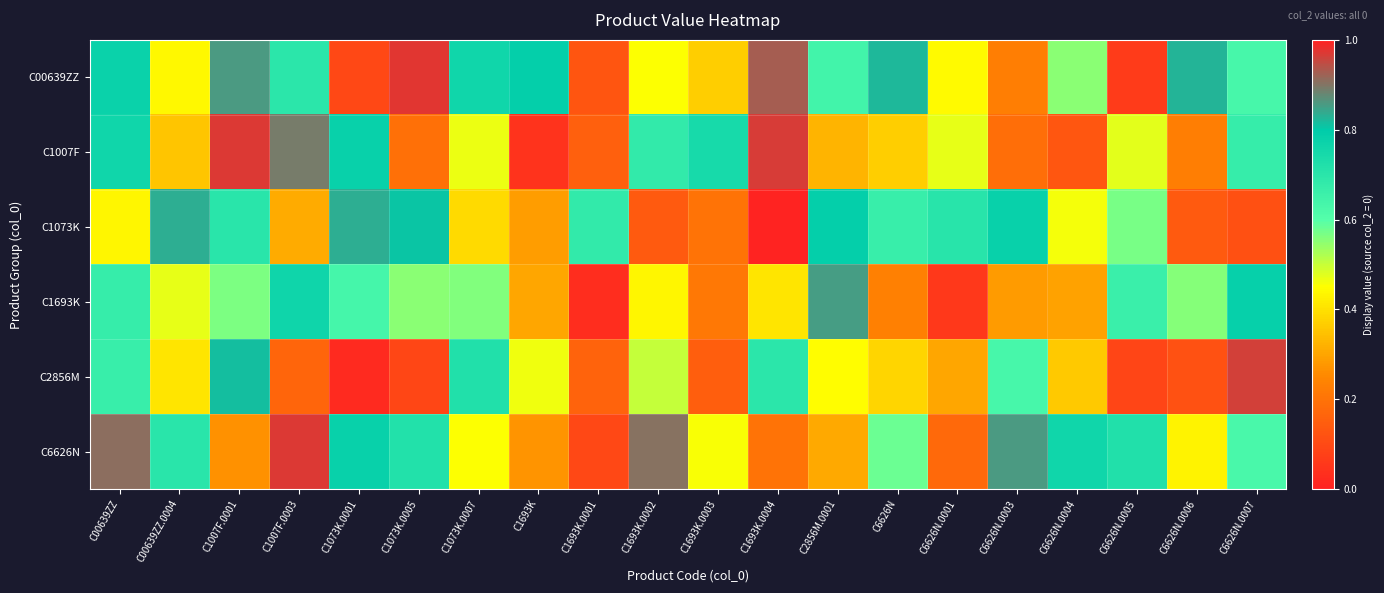

Which series changed the most between C1073K.0007 and C2856M.0001?

C1073K